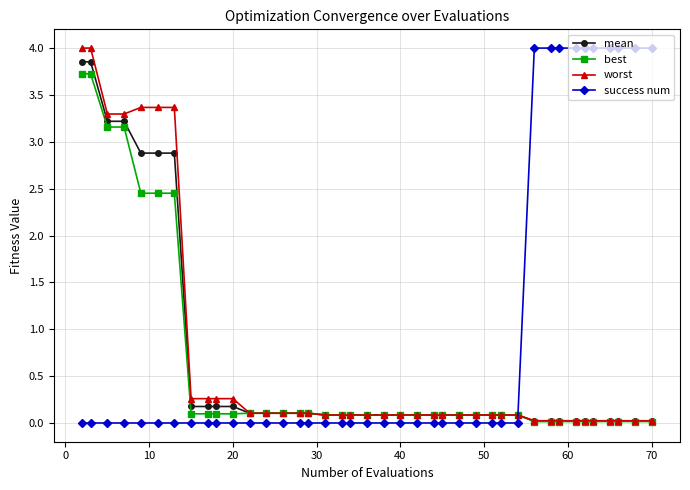

Count the number of categories in the chart.

40